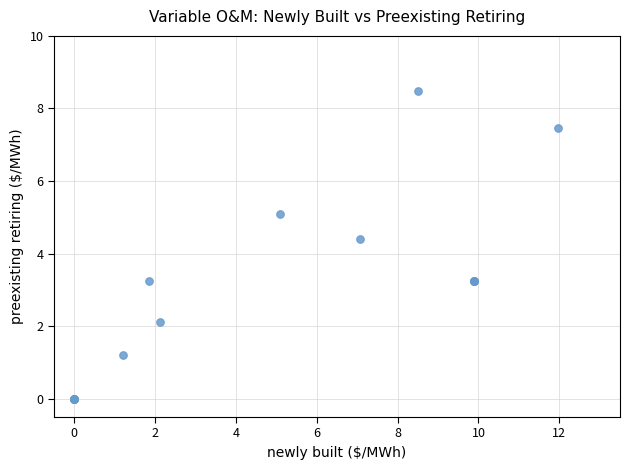

What Y value in the scatter plot is closest to 4?

4.4